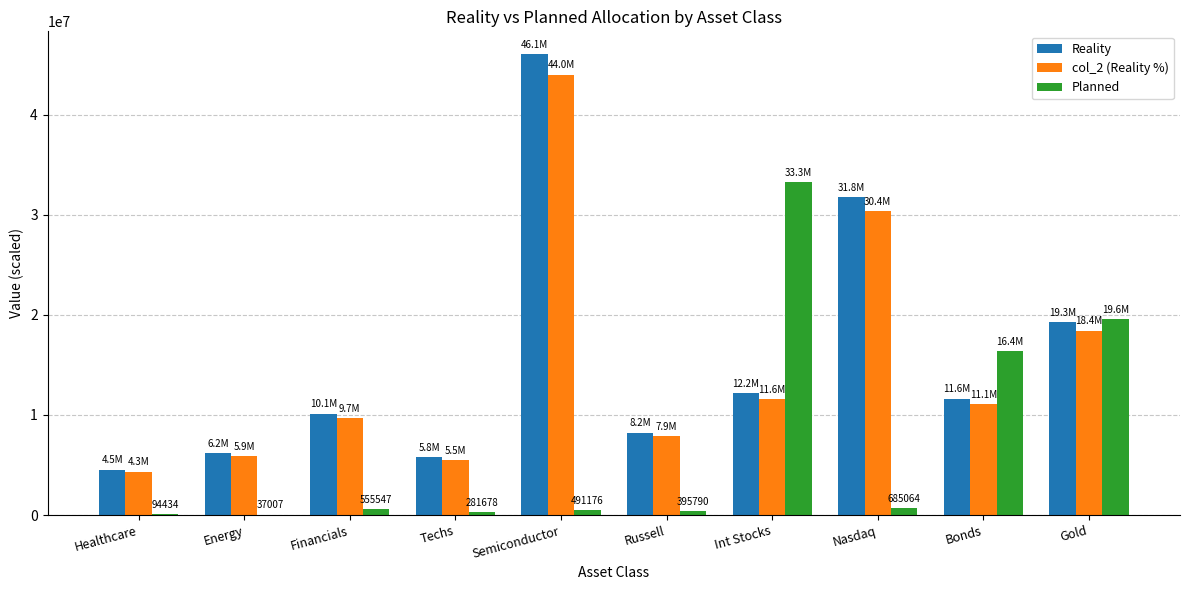

True or false: Reality has a value of 13645153.0 at Russell.

False